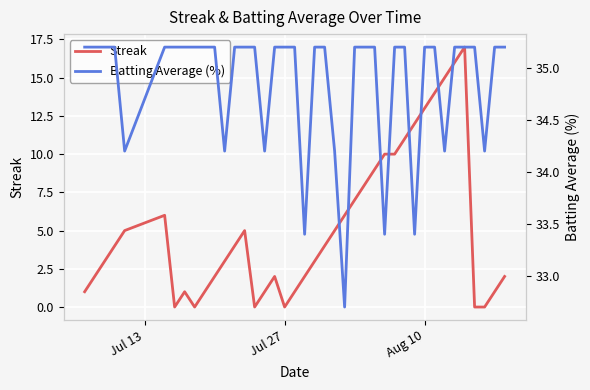

True or false: Streak has a value of 13 at Aug 10.

True